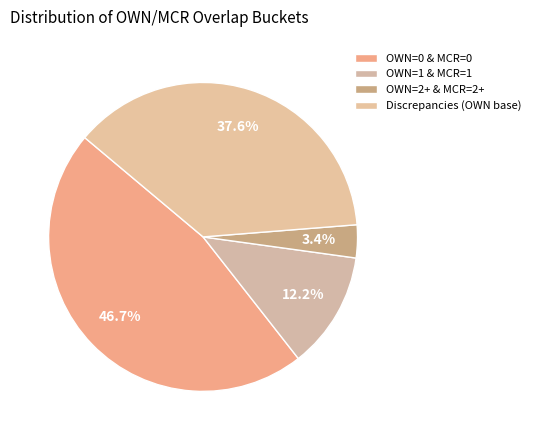

What is the ratio of the value at OWN=0 & MCR=0 to the value at OWN=2+ & MCR=2+?

13.5